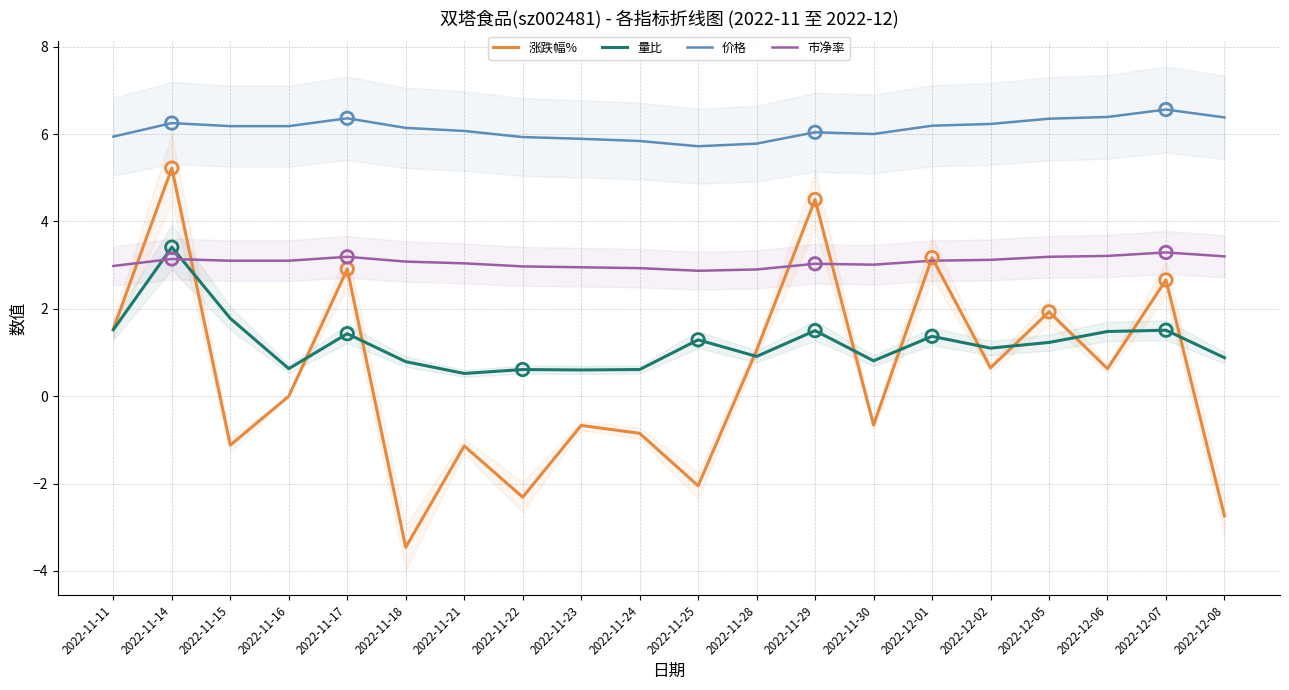

What is the total value across all series at 2022-11-30?

9.2